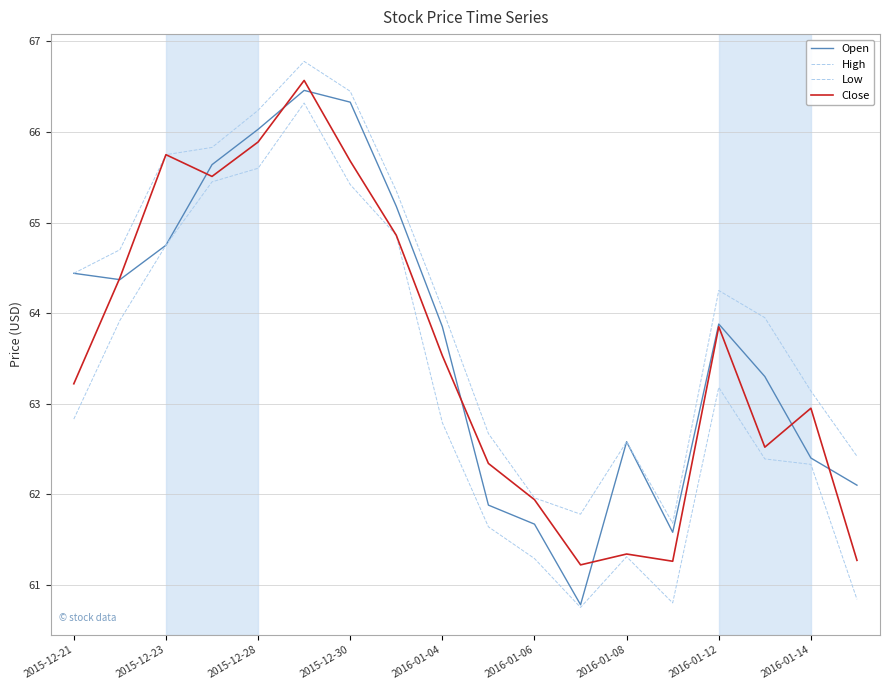

Does the chart have visible grid lines?

Yes